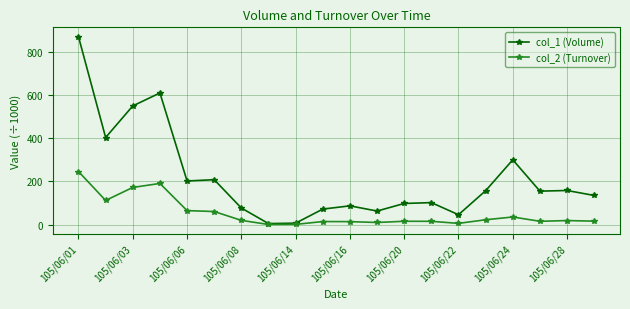

Which series has the largest total across all categories?

col_1 (Volume)